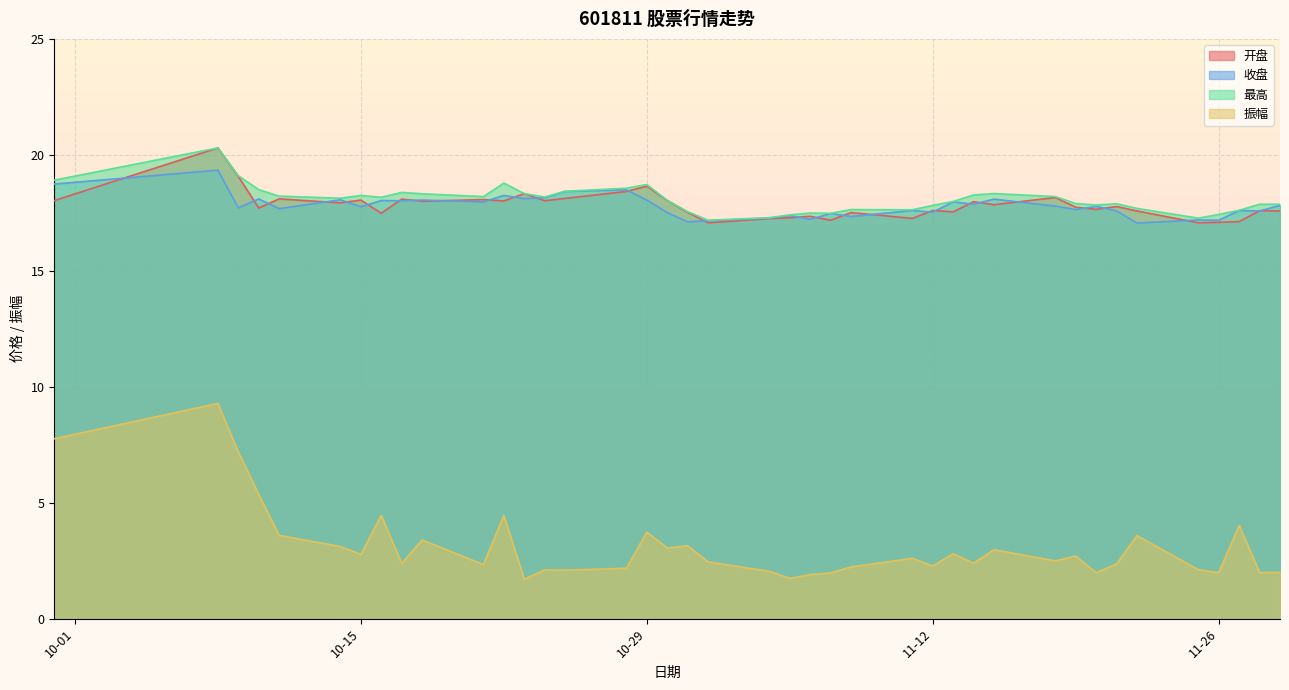

Which series changed the most between 2024-11-05 and 2024-11-13?

振幅